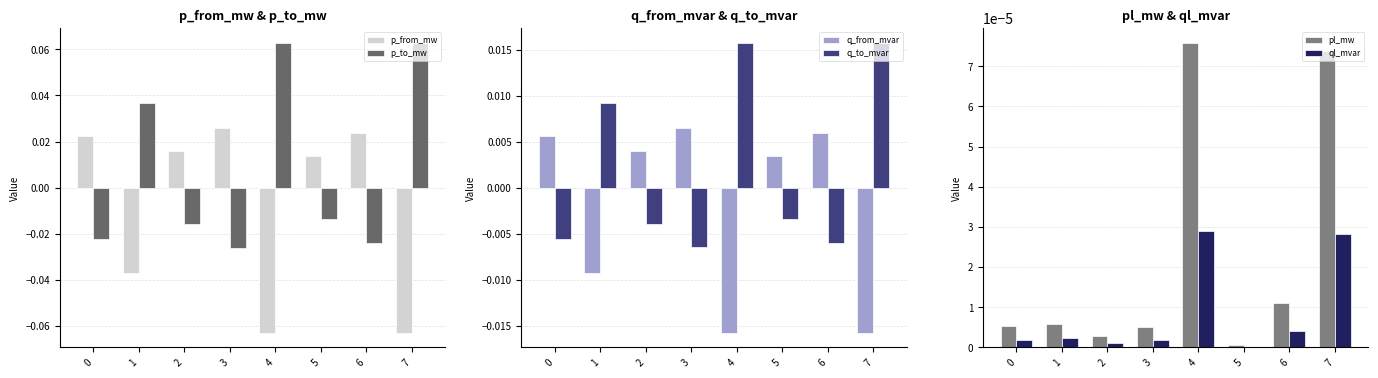

The pl_mw series shows 0.0 at 5. True or false?

False